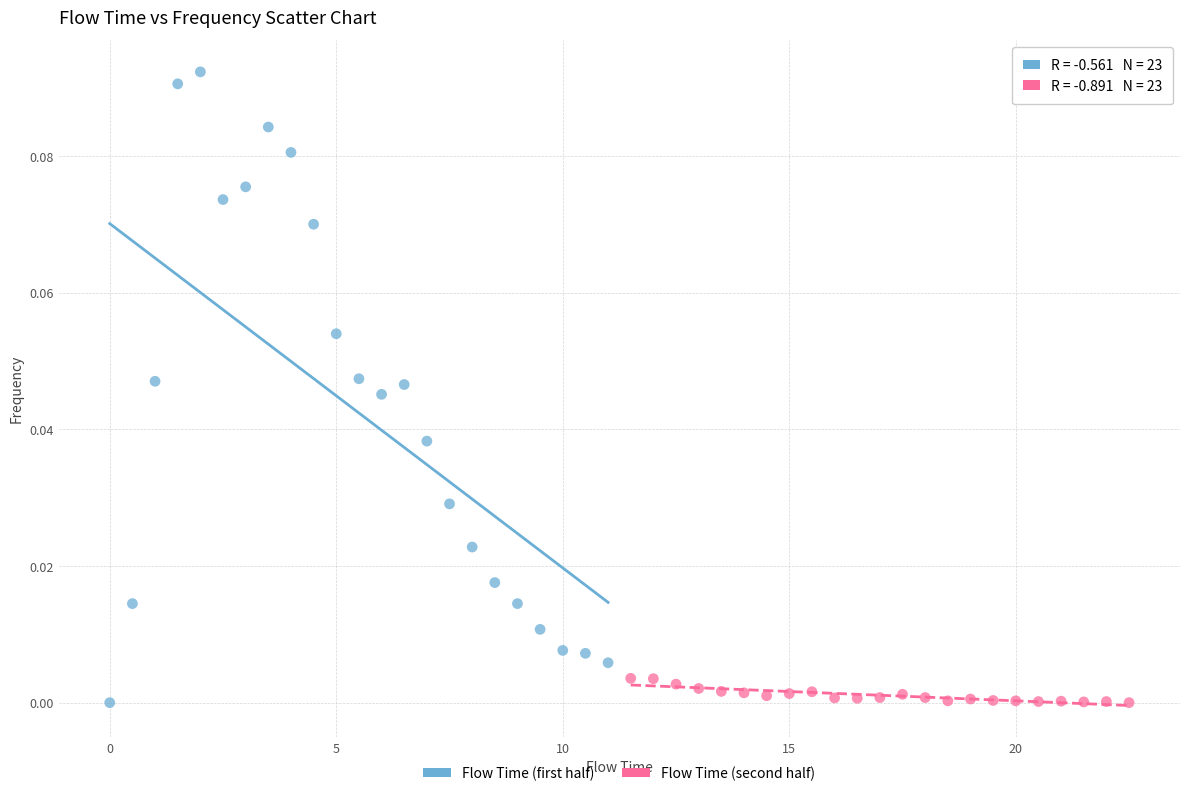

Which series reaches the maximum Y coordinate?

Flow Time (first half)